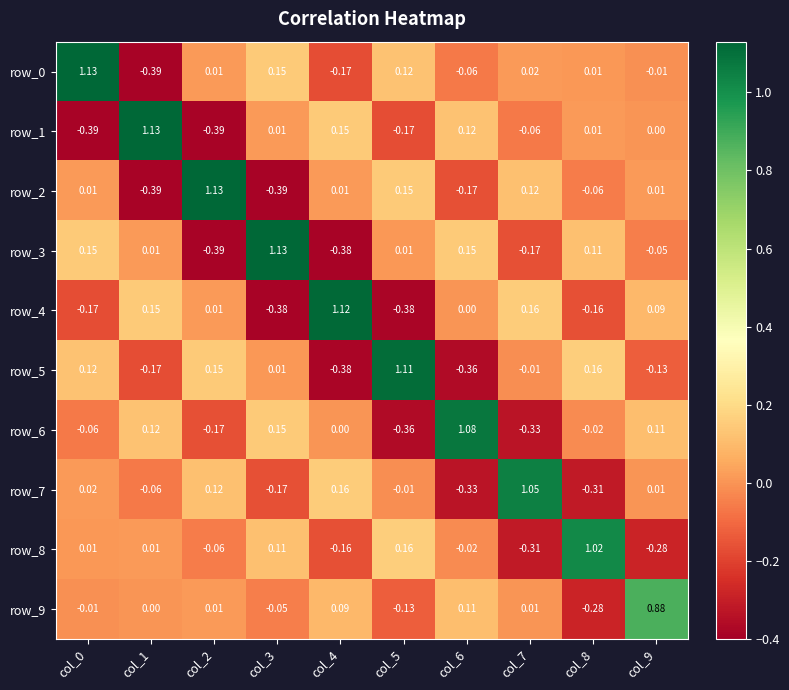

Is the value of row_1 at col_0 greater than the value of row_9 at col_1?

No